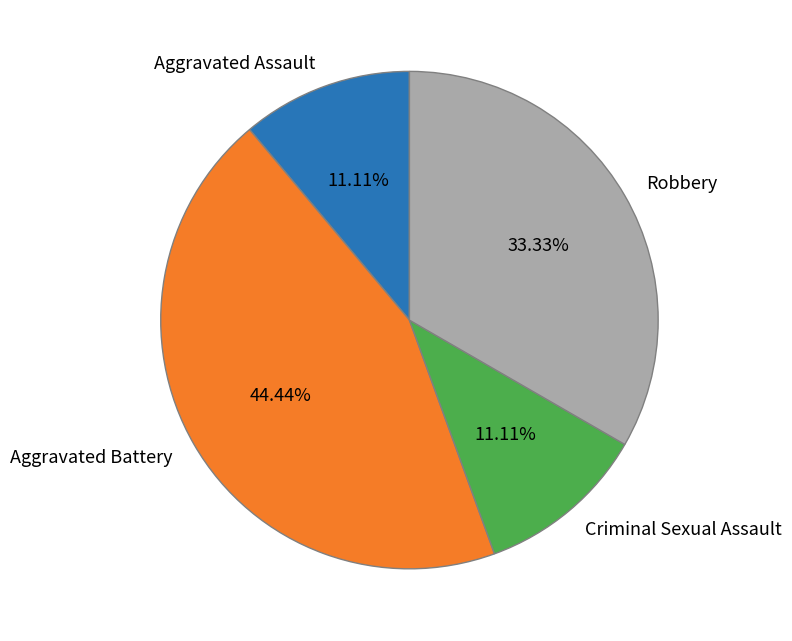

What percentage is NOT represented by Criminal Sexual Assault?

88.9%